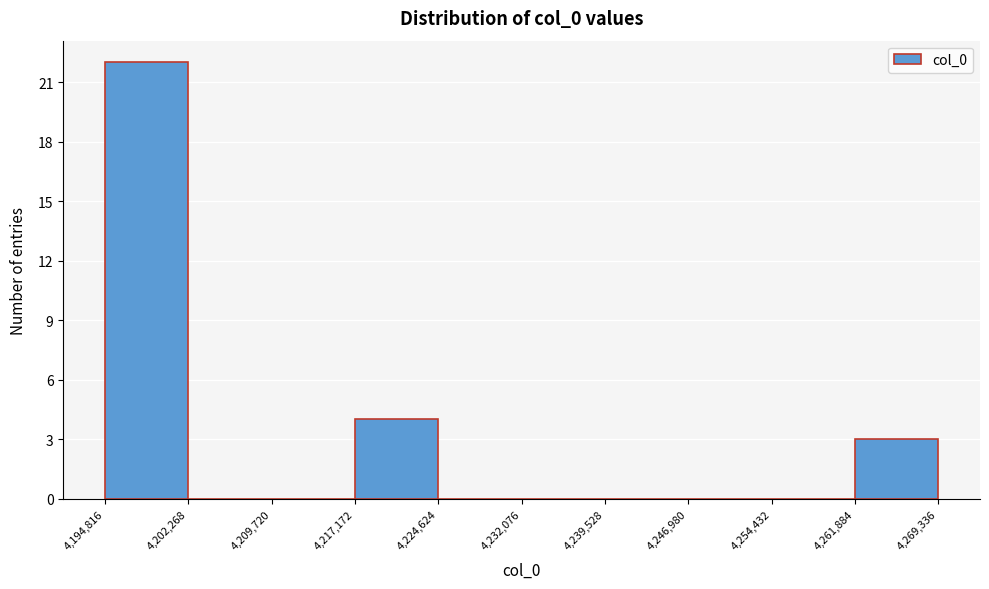

Over which range of the x-axis is the bar tallest?

4,194,816 to 4,202,268